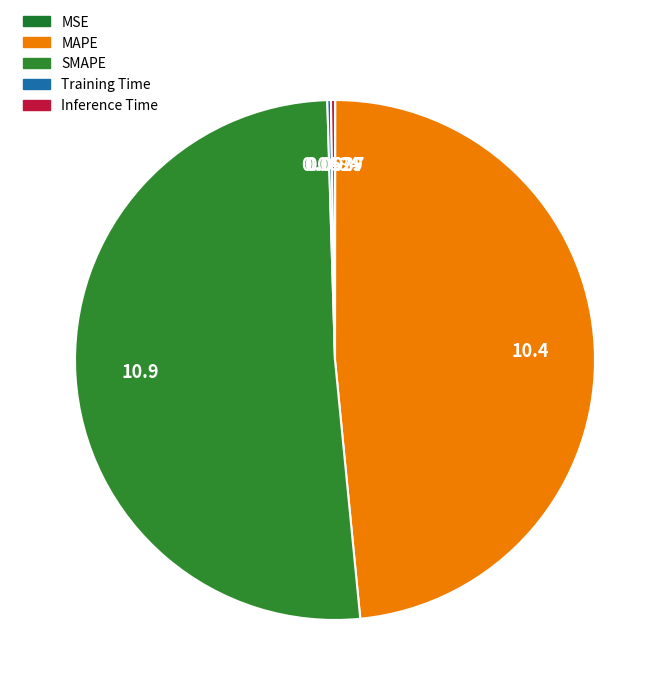

What is the total percentage of MAPE and MSE?

48.4%